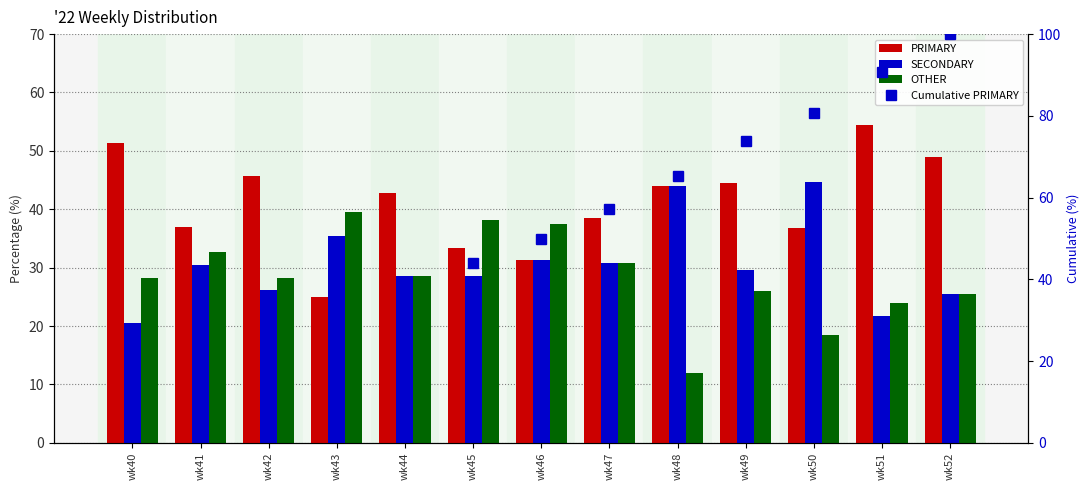

What is the difference between the maximum and minimum values in the OTHER series?

27.6